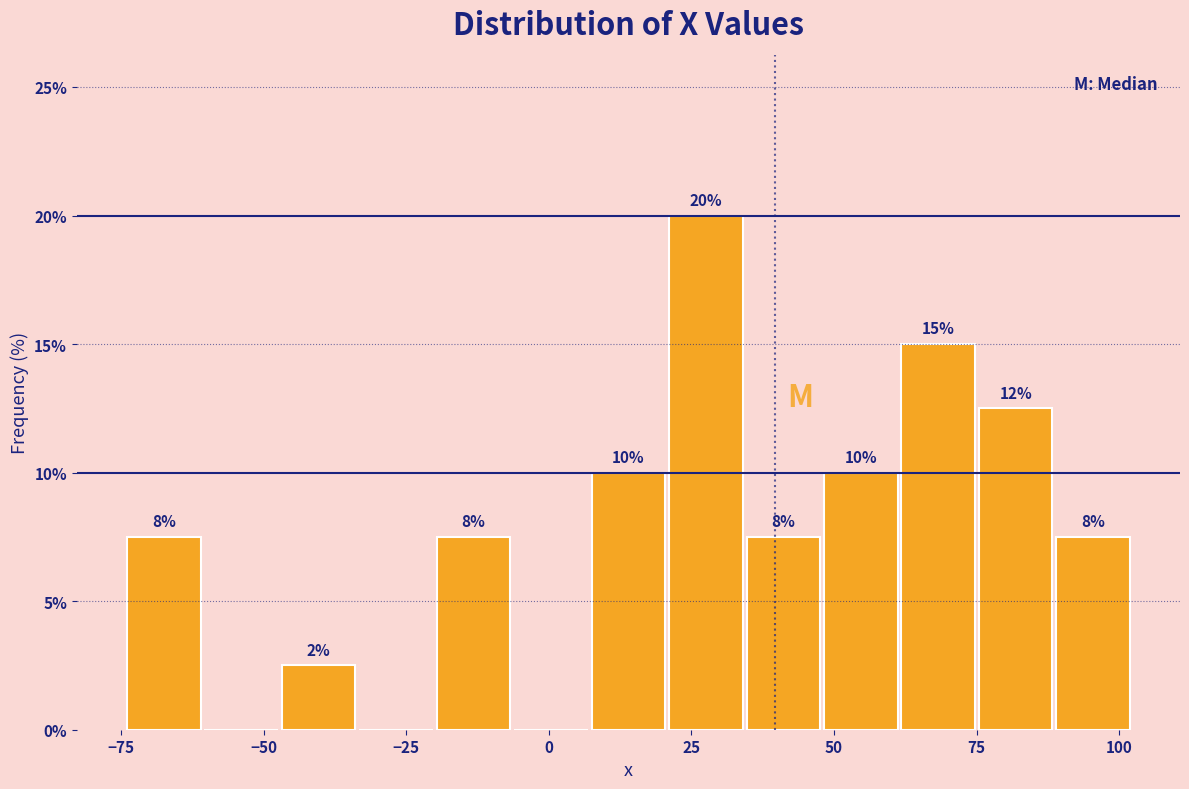

Read against the x-axis, roughly where is the centre of the tallest bar?

30